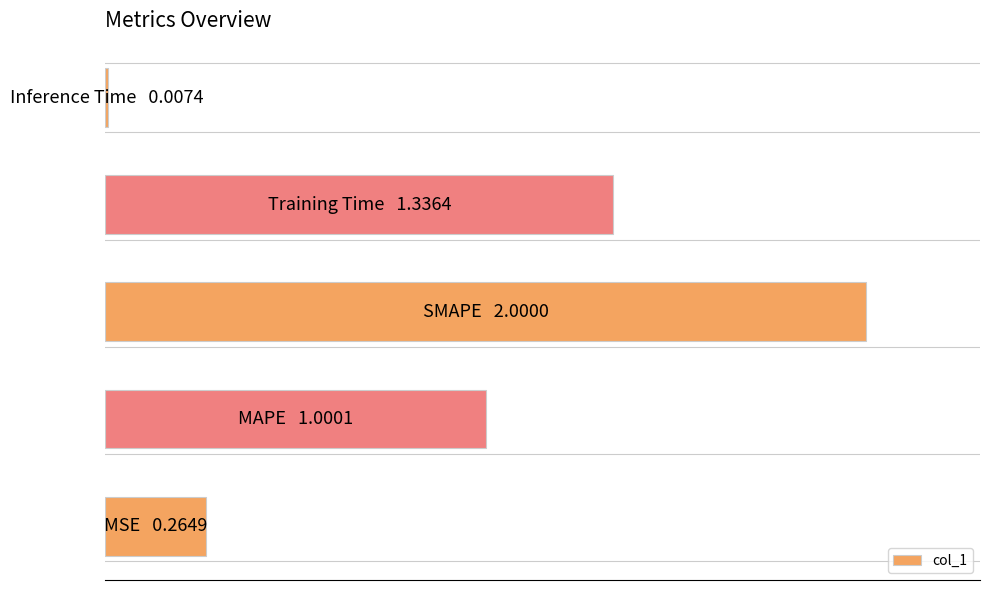

Are the bars horizontal?

Yes